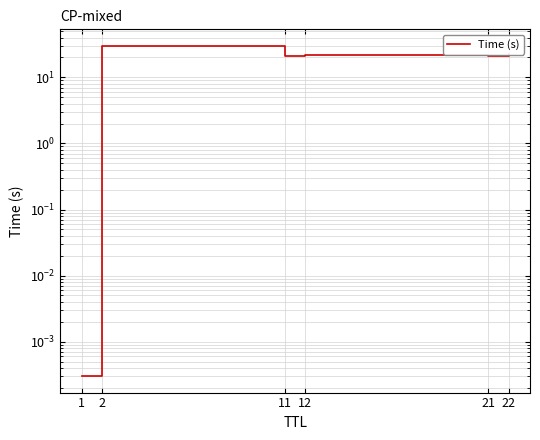

What is the average value?

19.5